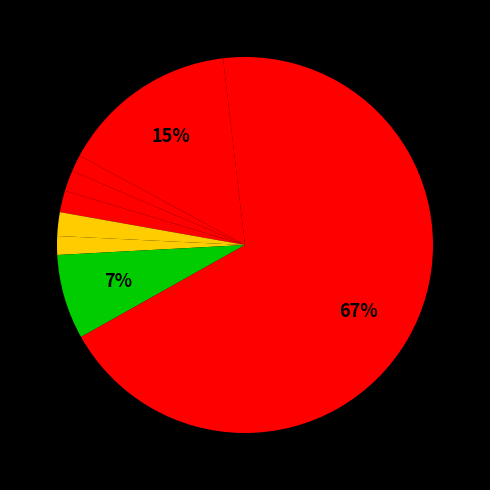

Is there a majority slice in this chart?

Yes